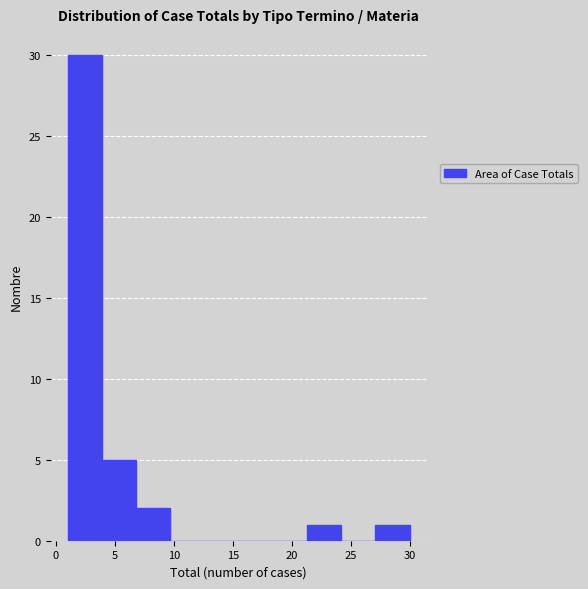

Over which range of the x-axis is the bar tallest?

1.0 to 3.9